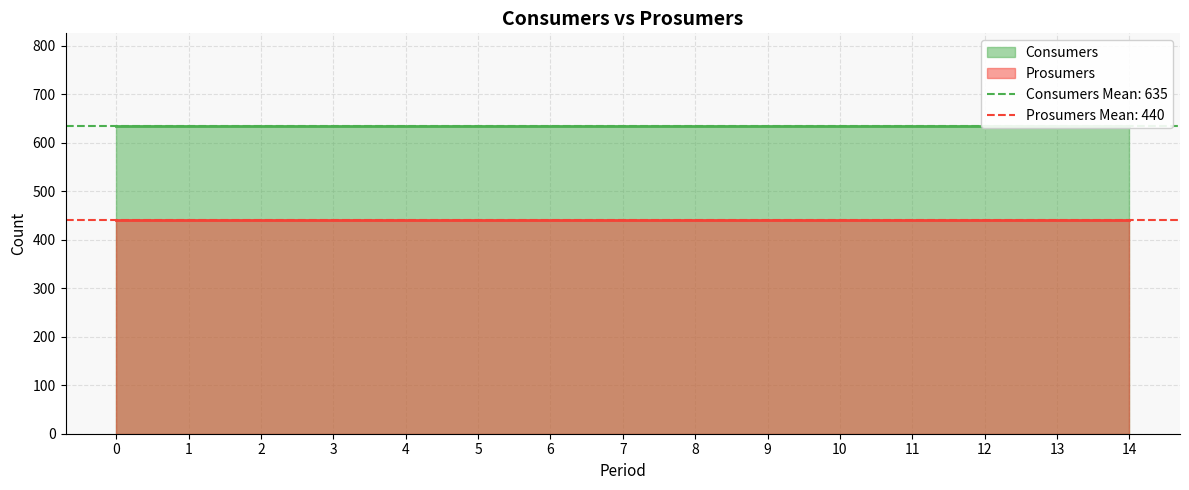

True or false: Consumers has a value of 635 at 3.

True